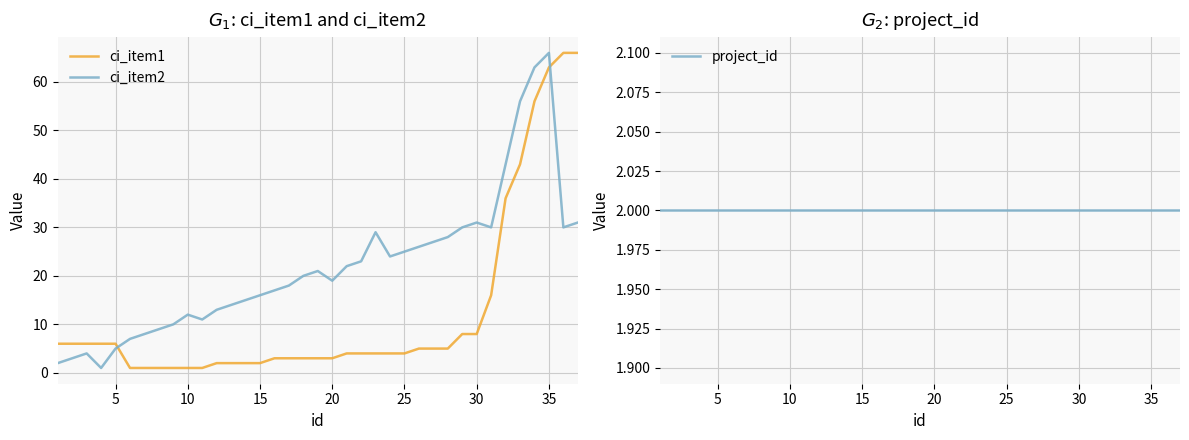

What are all the series names shown in the legend?

ci_item1, ci_item2, project_id